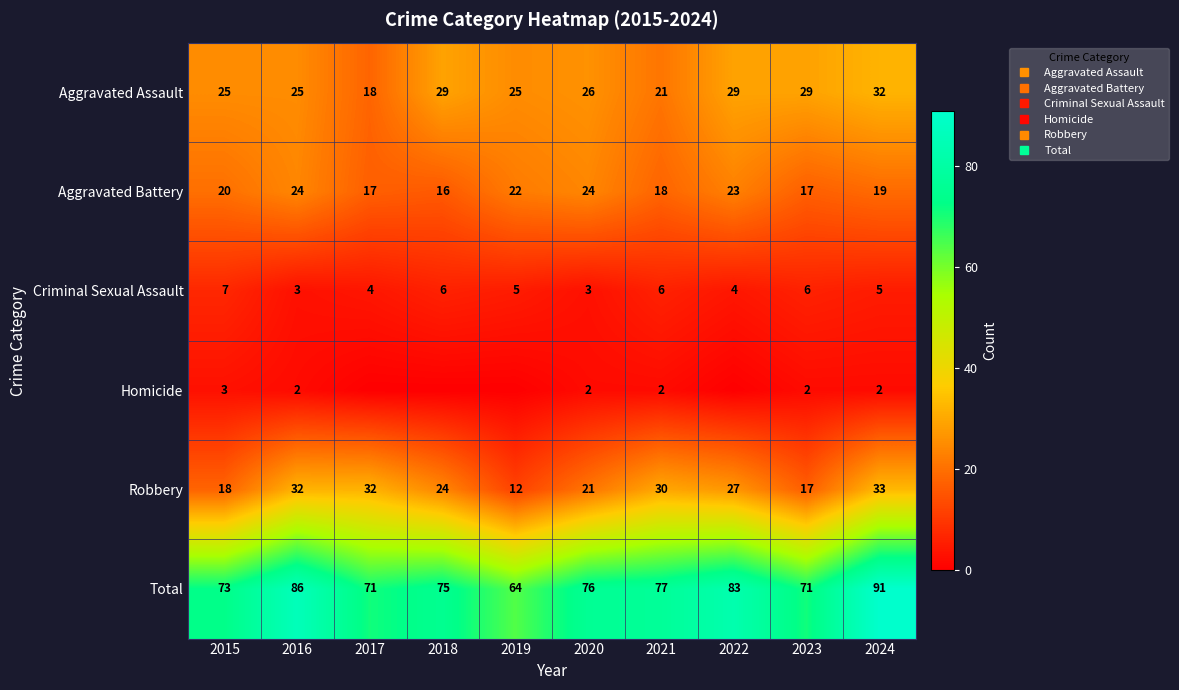

Is it true that Robbery equals 45 at 2017?

False